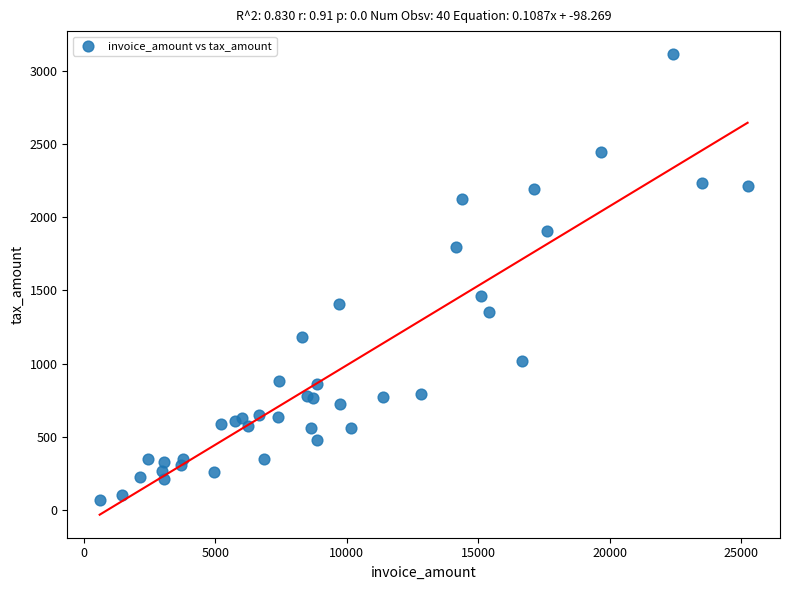

What Y value in the scatter plot is closest to 1590?

1462.2